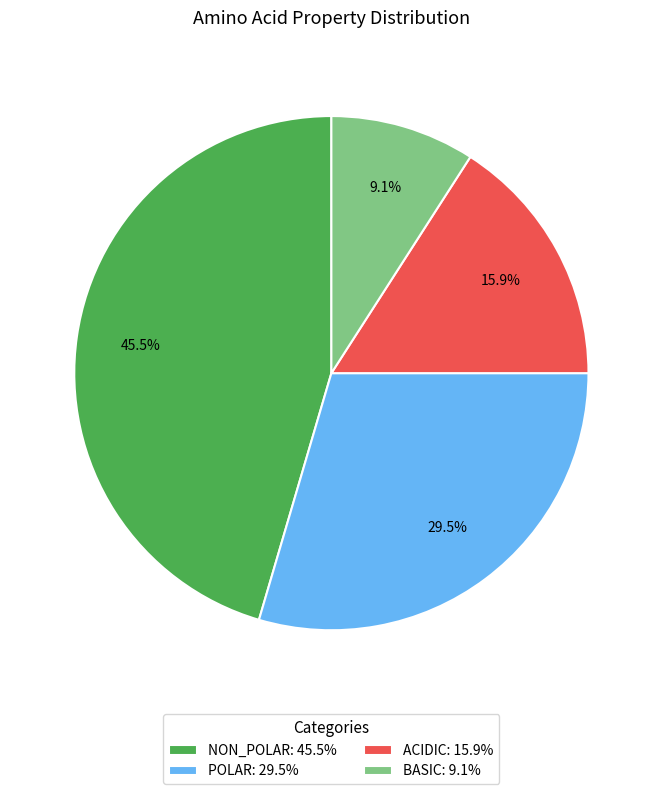

Which has a higher value, ACIDIC: 15.9% or NON_POLAR: 45.5%?

NON_POLAR: 45.5%